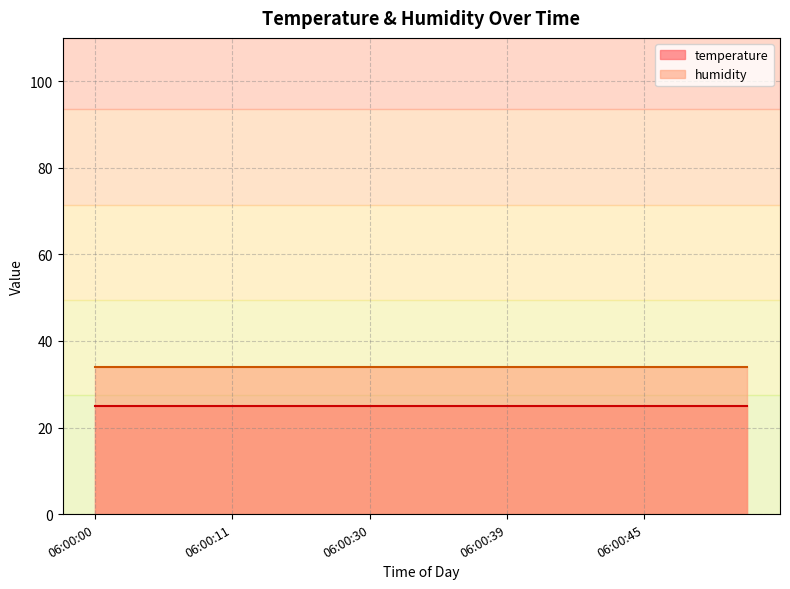

List the labels in order of humidity value, largest first.

06:00:00, 06:00:02, 06:00:03, 06:00:10, 06:00:11, 06:00:13, 06:00:25, 06:00:29, 06:00:30, 06:00:34, 06:00:36, 06:00:37, 06:00:39, 06:00:40, 06:00:42, 06:00:43, 06:00:45, 06:00:47, 06:00:48, 06:00:50